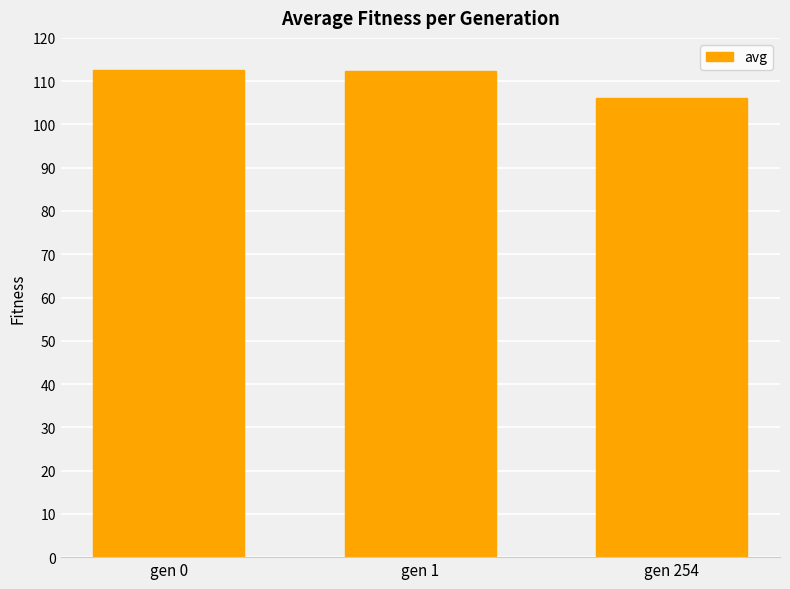

What is the value of the 3rd bar from the left?

106.2